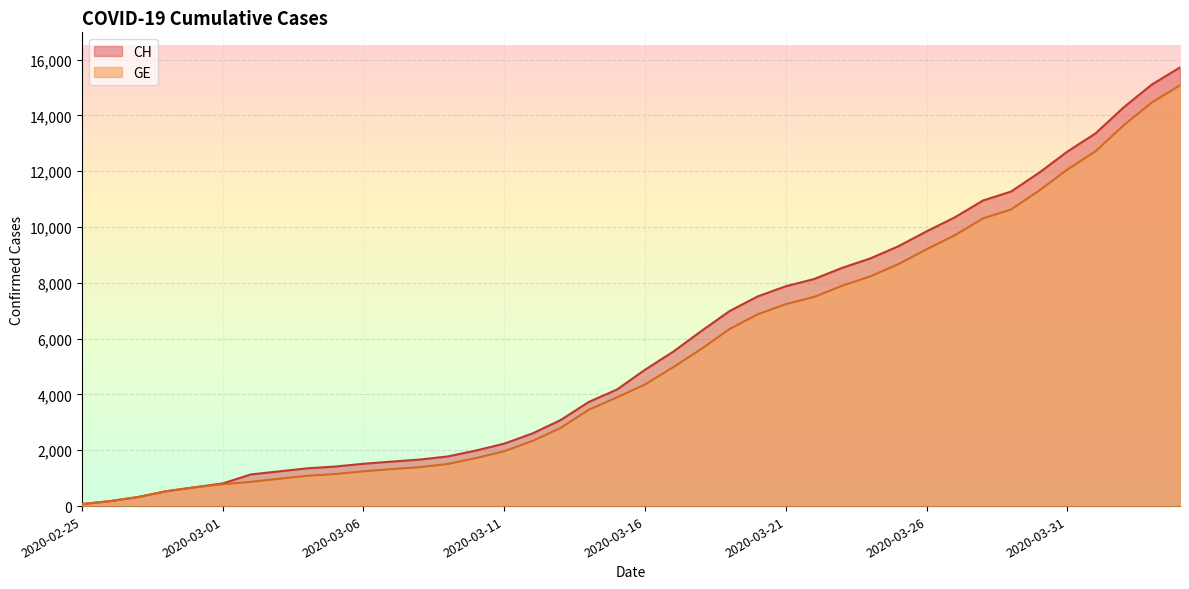

How many data points in GE are above 4359?

19